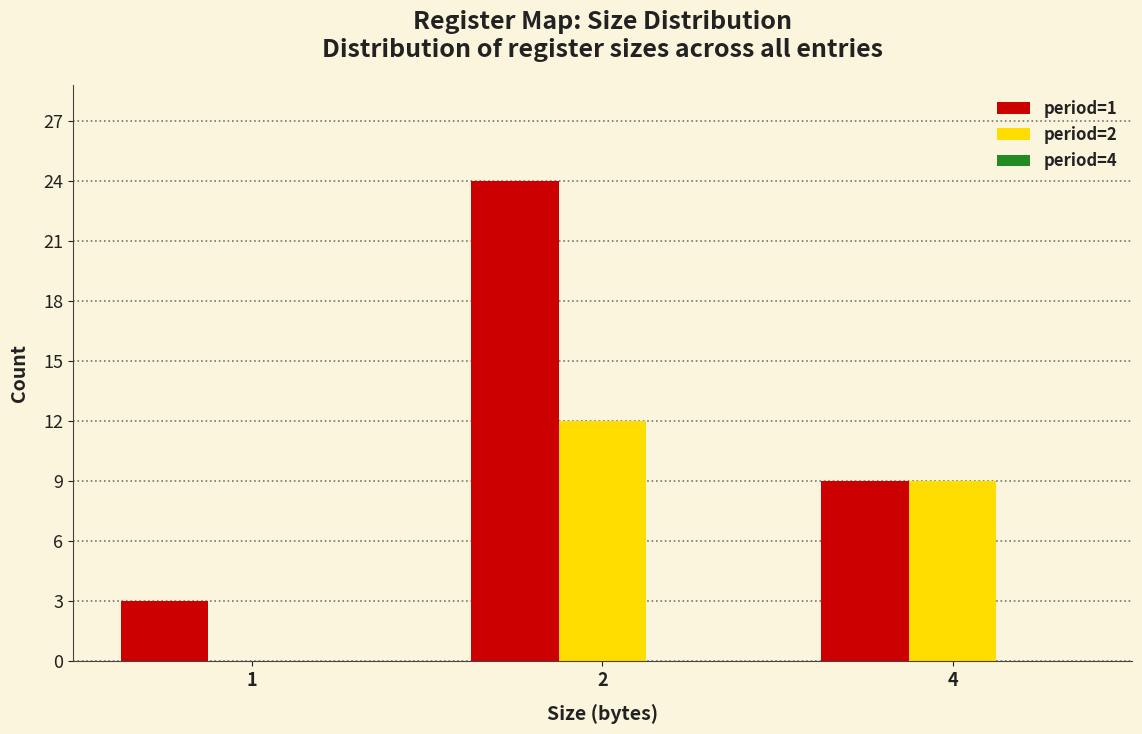

What is the greatest value displayed?

24